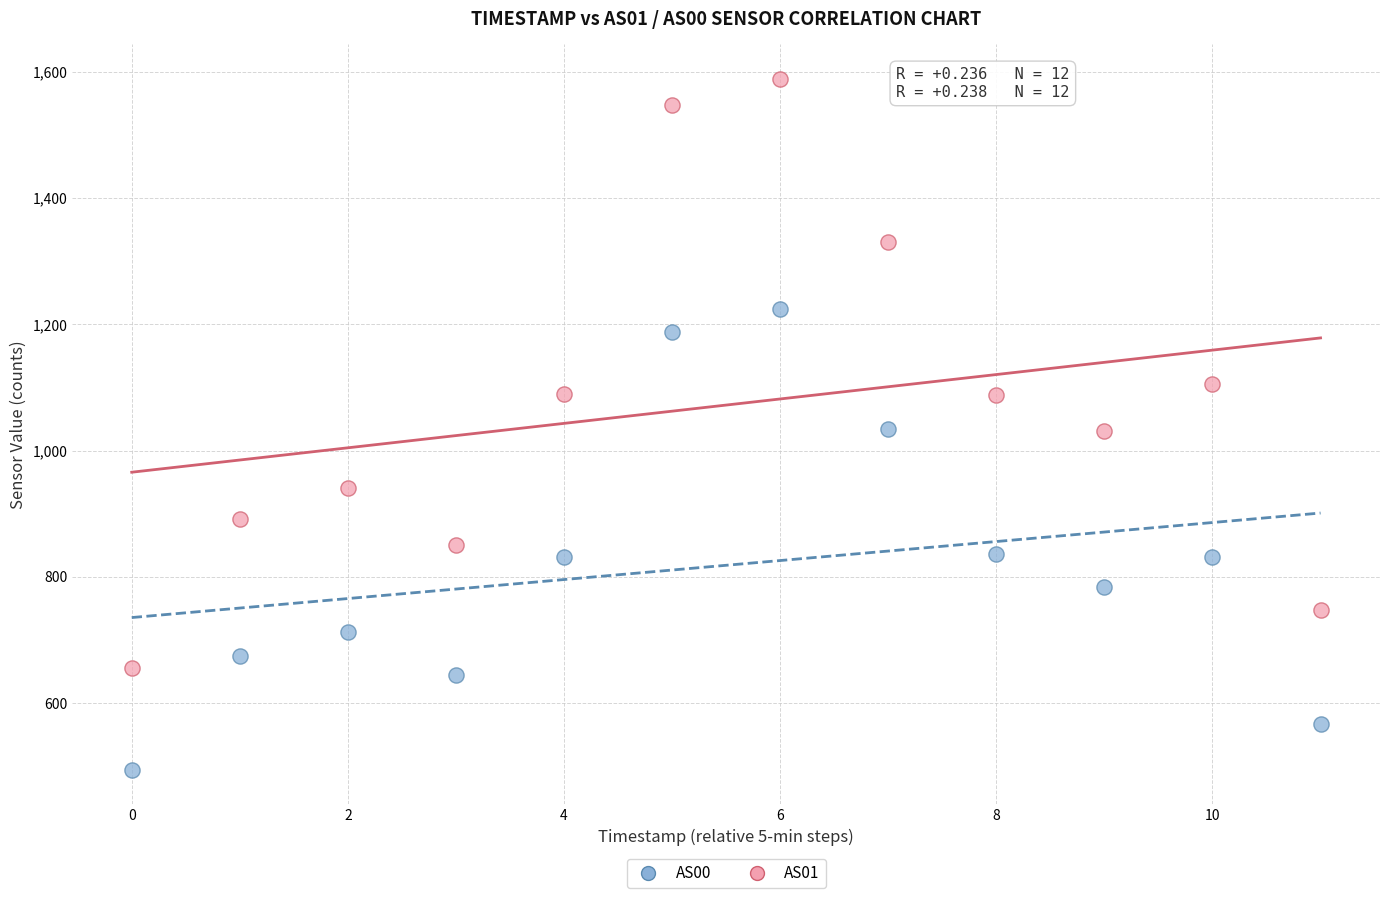

Which series reaches the minimum Y coordinate?

AS00